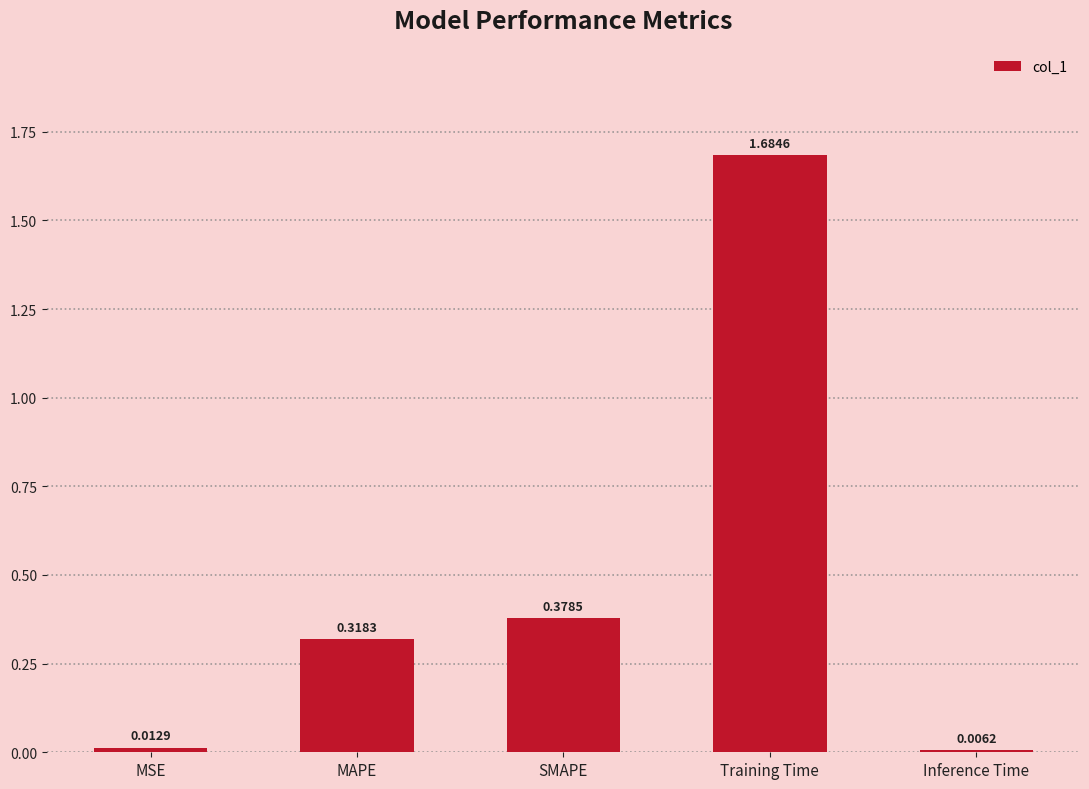

Which label corresponds to the largest value in the chart?

Training Time